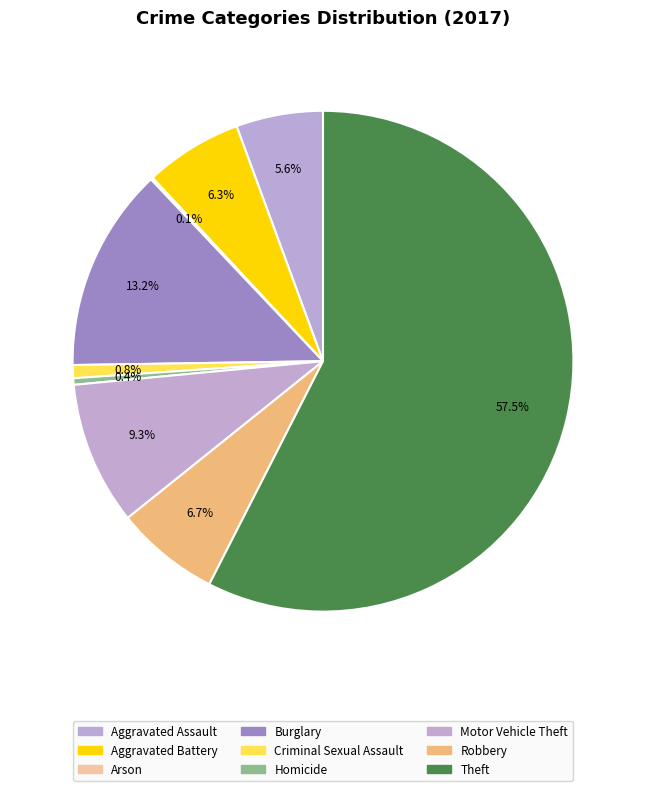

What is the largest slice in the pie chart?

Theft